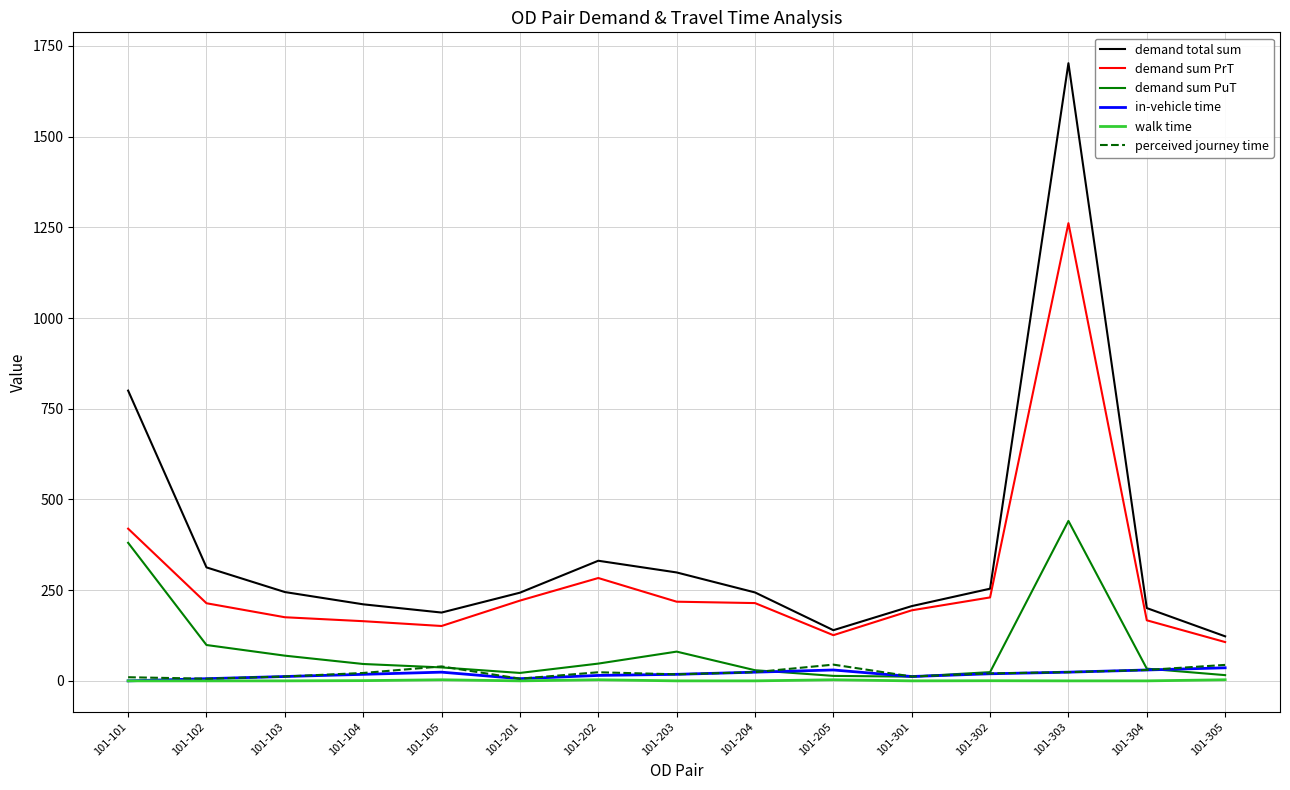

Which series has the largest range (max minus min)?

demand total sum